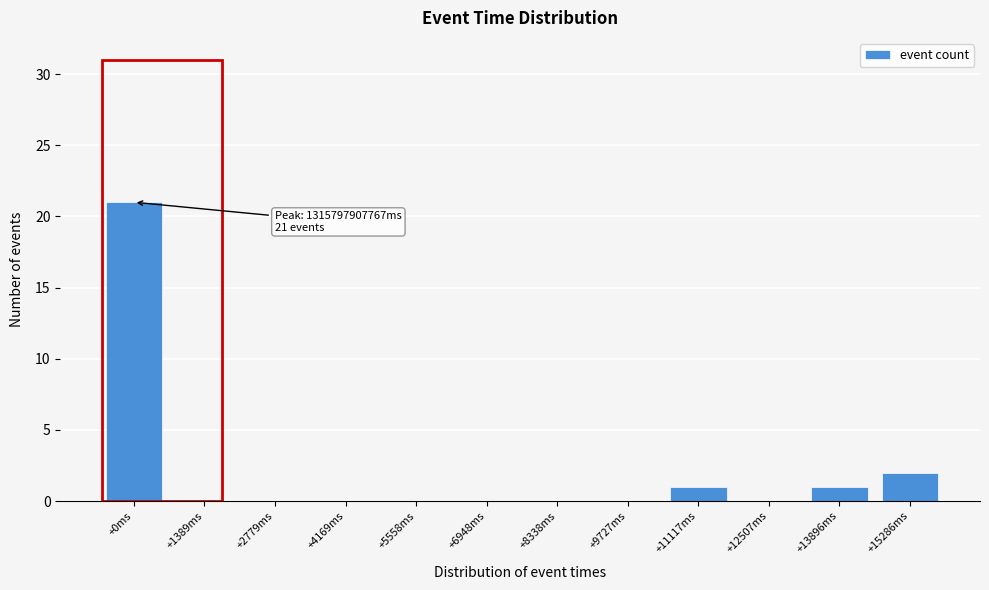

Reading right to left, extract all data points from this chart.

+15286ms=2	+13896ms=1	+12507ms=0	+11117ms=1	+9727ms=0	+8338ms=0	+6948ms=0	+5558ms=0	+4169ms=0	+2779ms=0	+1389ms=0	+0ms=21